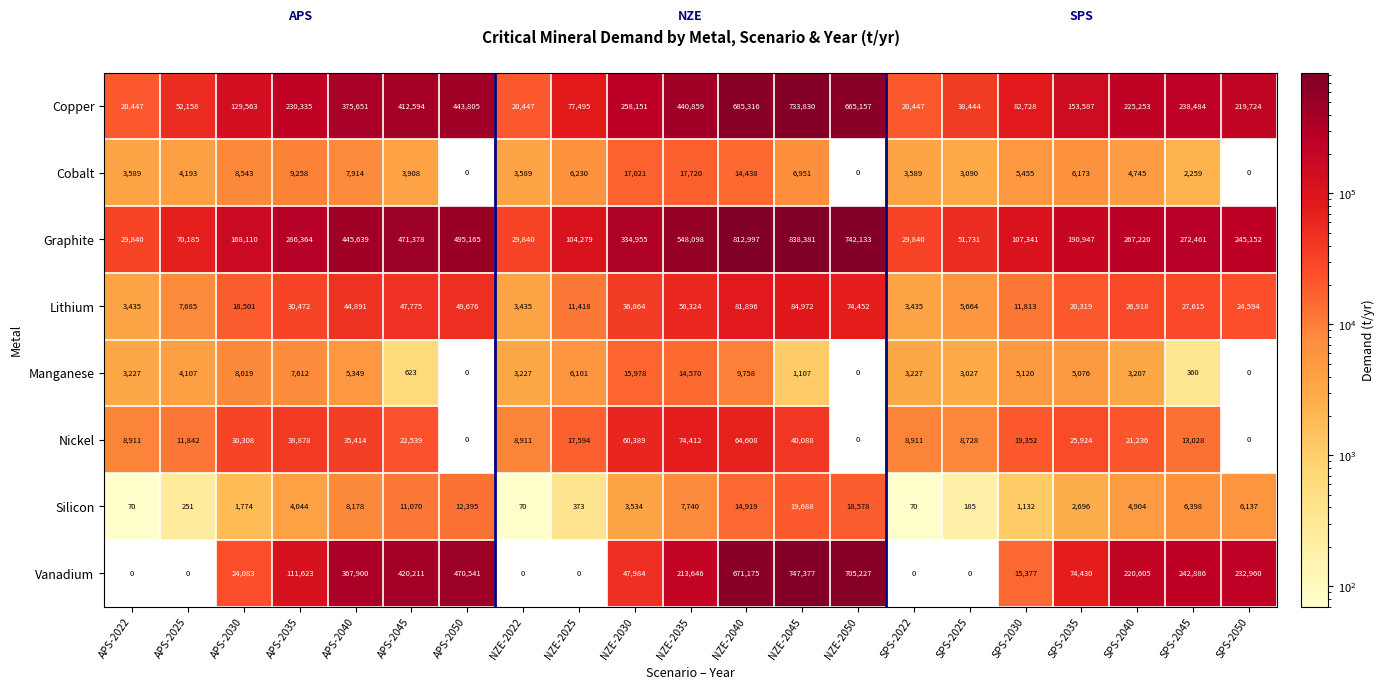

List the series in order of their peak value, lowest first.

Manganese, Cobalt, Silicon, Nickel, Lithium, Copper, Vanadium, Graphite